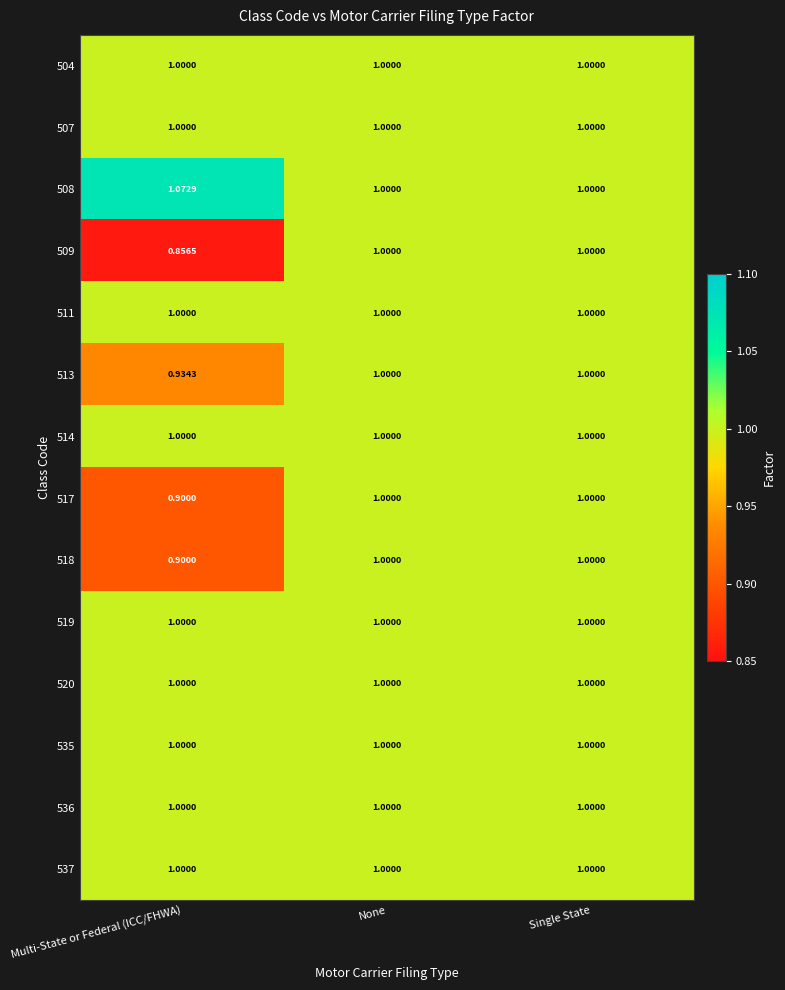

What is the total value across all series at None?

14.0